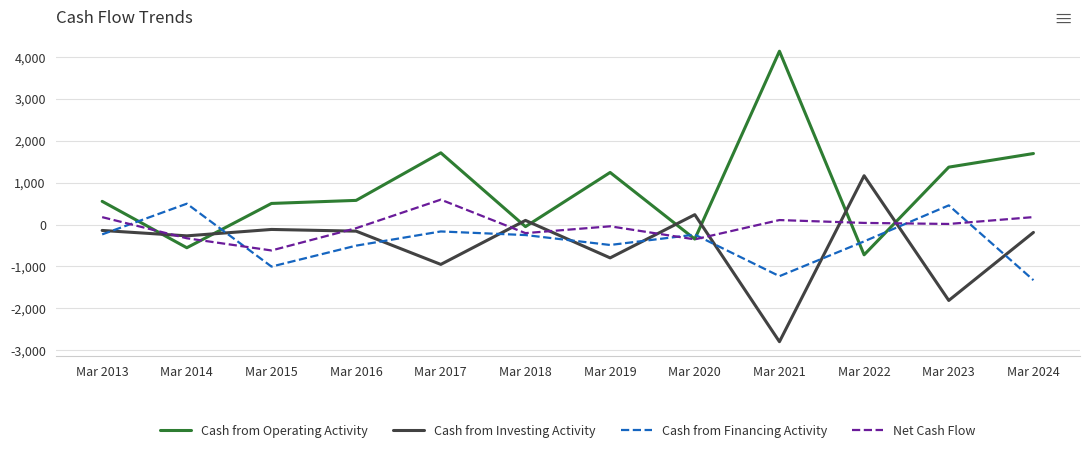

Which category has the highest value in the Cash from Investing Activity series?

Mar 2022